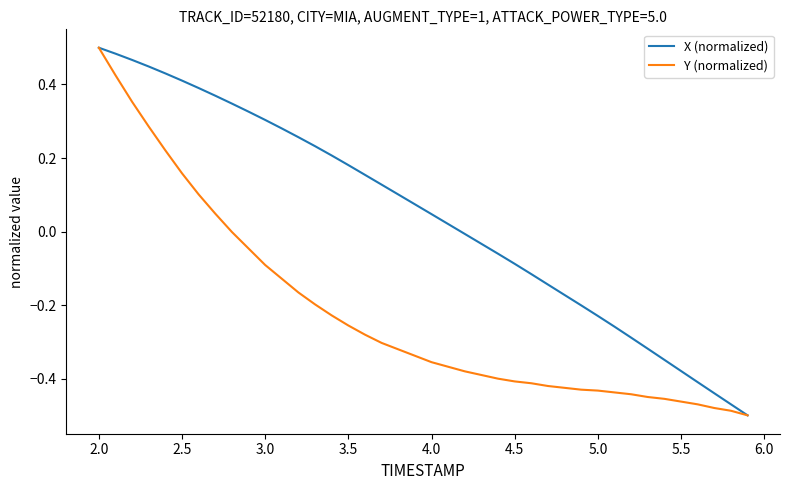

List the series in order of their overall mean, highest first.

X (normalized), Y (normalized)